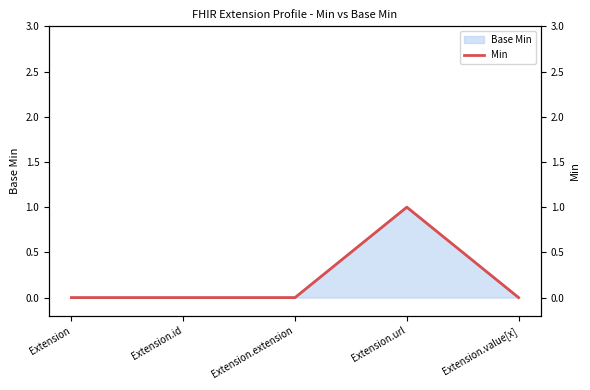

Reading left to right, what are all the values shown in this chart?

0	0	0	1	0